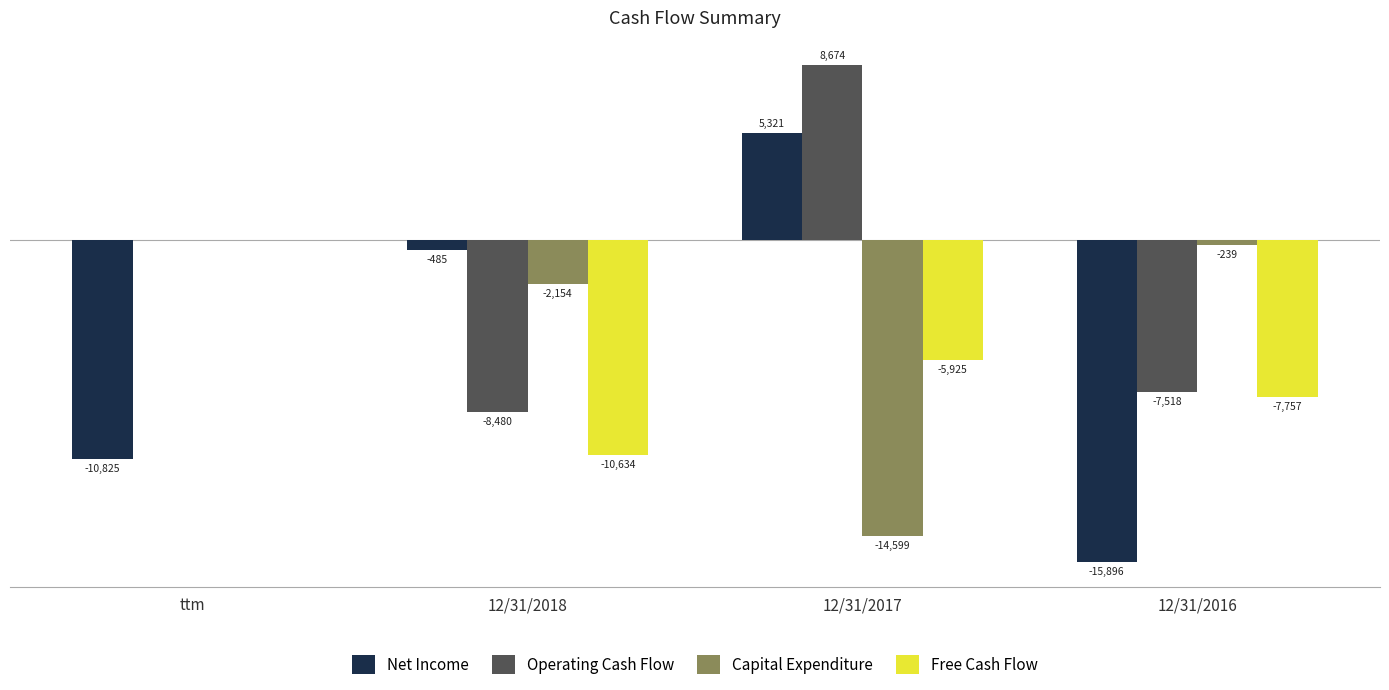

At which label does Free Cash Flow first exceed -5925?

ttm